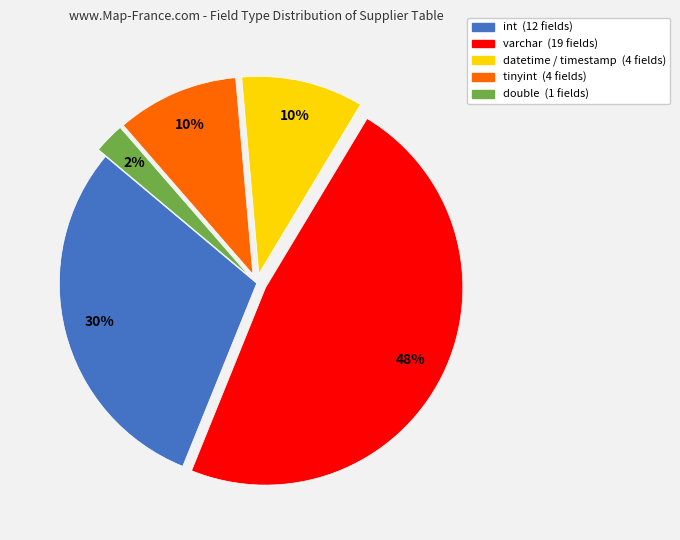

Count the number of slices in the pie.

5